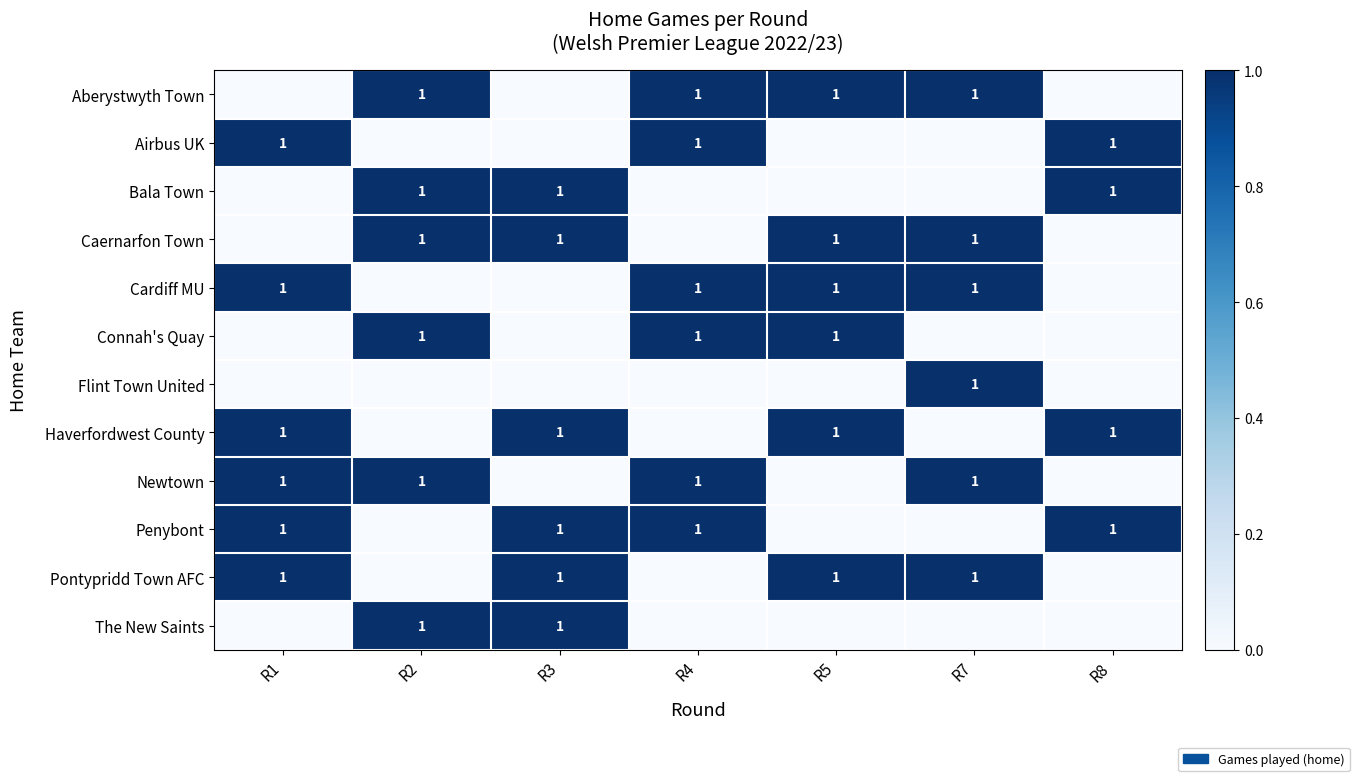

True or false: Connah's Quay has a value of 2 at R5.

False